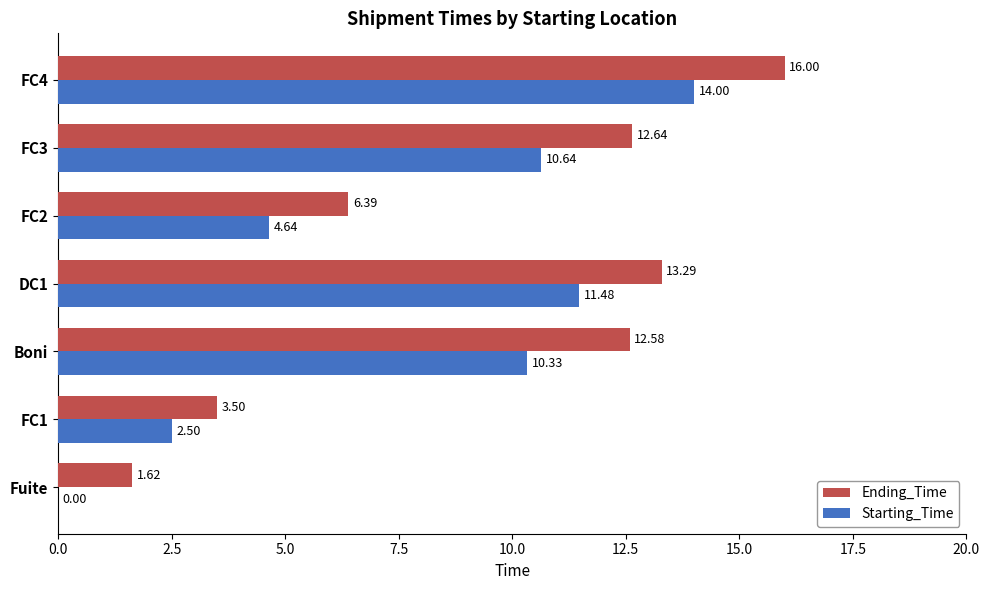

Which series has the largest total across all categories?

Ending_Time